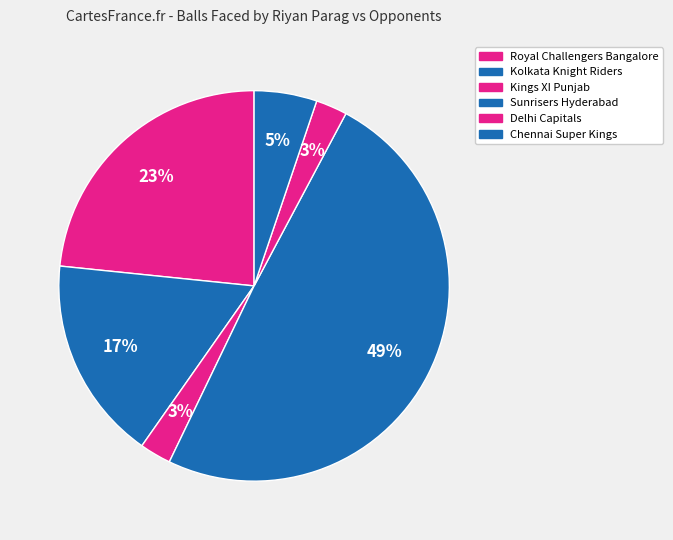

Between Delhi Capitals and Sunrisers Hyderabad, which is larger?

Sunrisers Hyderabad